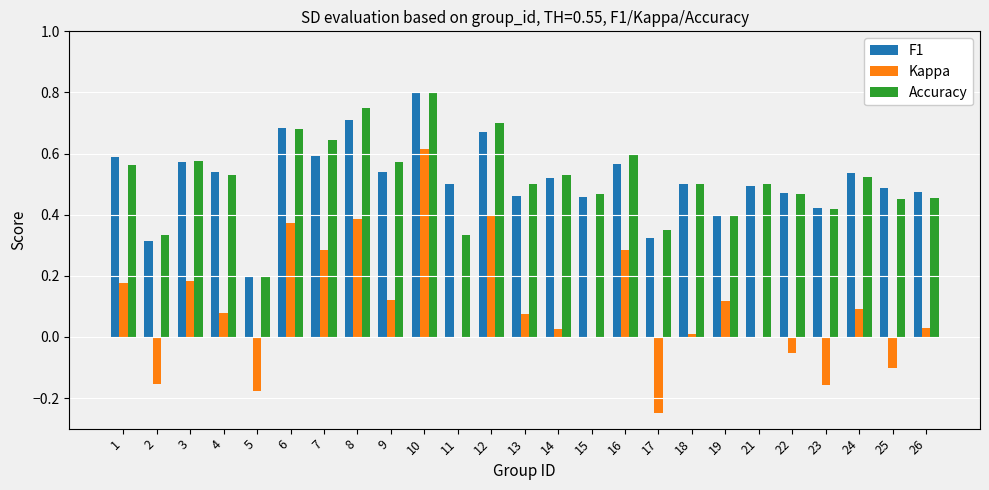

Count the number of data series in this chart.

3